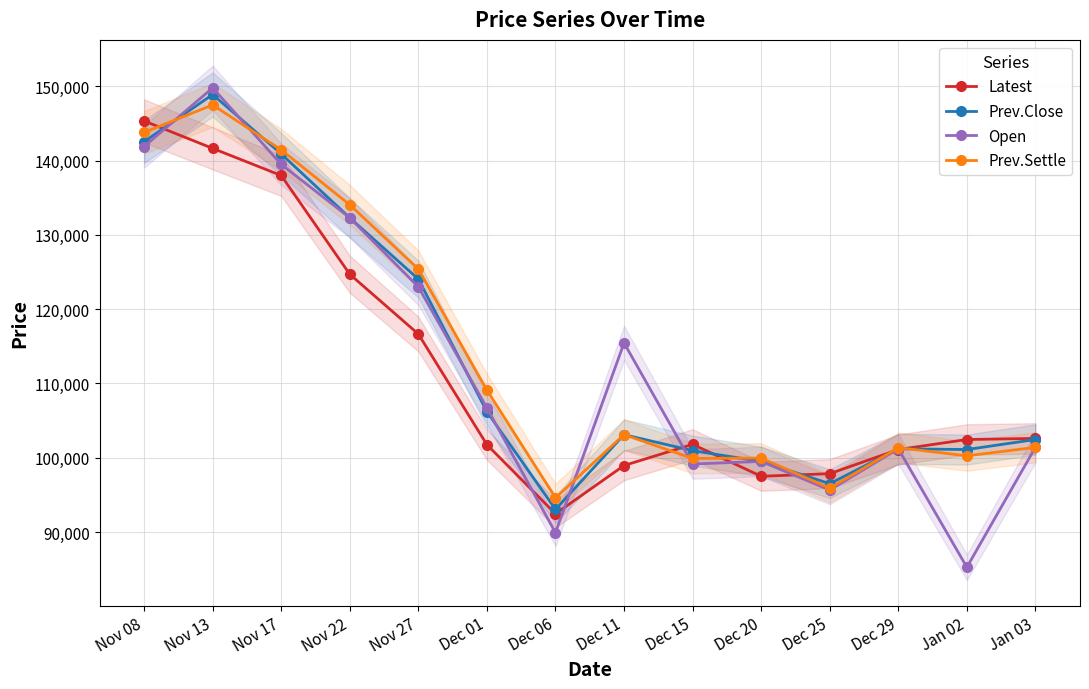

Which has a higher value, Dec 29 or Dec 20?

Dec 29